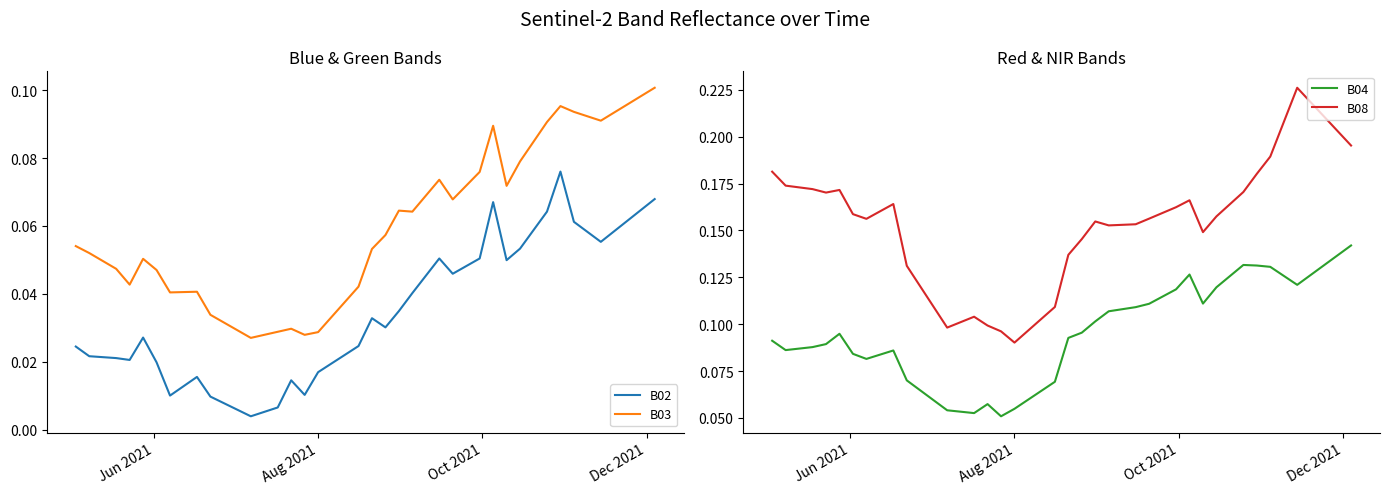

True or false: B03 and B02 intersect in this chart.

False